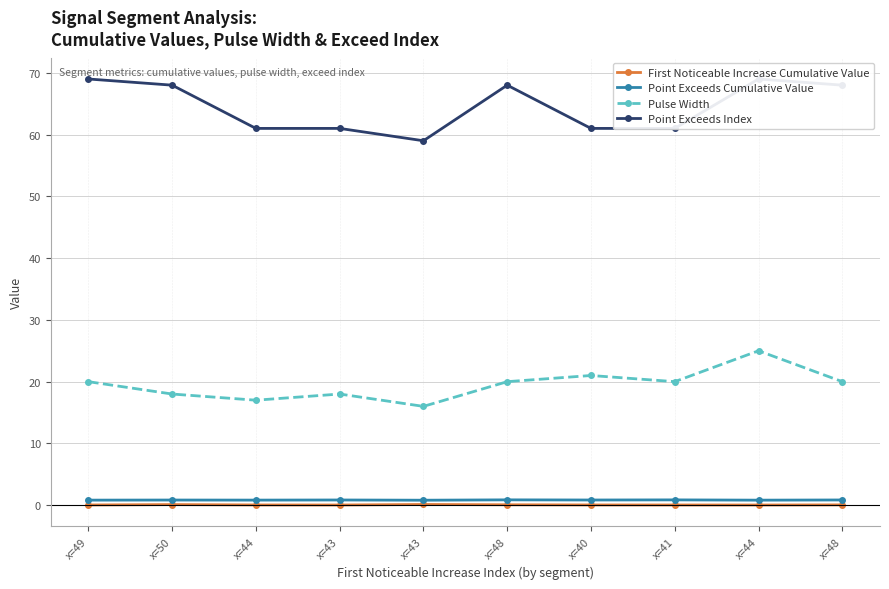

Reading left to right, list all the values displayed in this chart.

First Noticeable Increase Cumulative Value: 0.0	0.1	0.0	0.0	0.1	0.1	0.0	0.0	0.0	0.1
Point Exceeds Cumulative Value: 0.8	0.8	0.8	0.8	0.8	0.9	0.8	0.9	0.8	0.8
Pulse Width: 20.0	18.0	17.0	18.0	16.0	20.0	21.0	20.0	25.0	20.0
Point Exceeds Index: 69.0	68.0	61.0	61.0	59.0	68.0	61.0	61.0	69.0	68.0